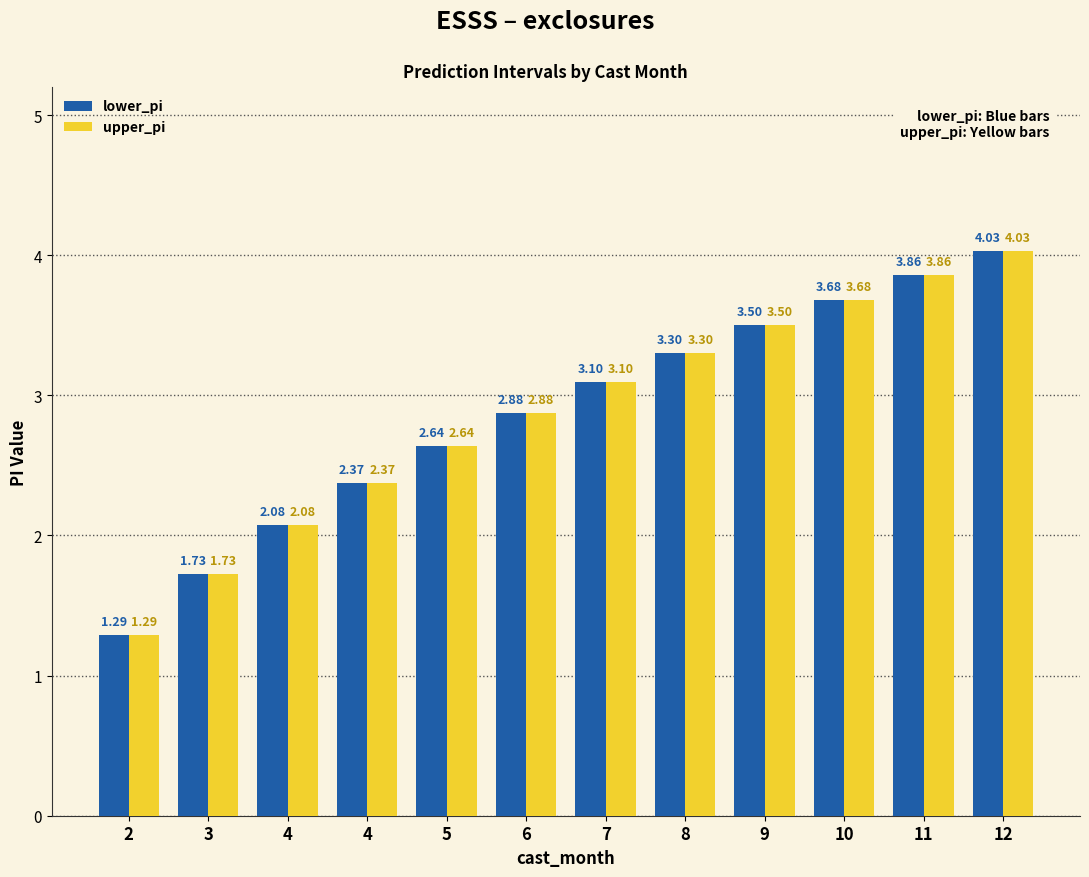

Rank the series at 5 from highest to lowest value.

lower_pi, upper_pi